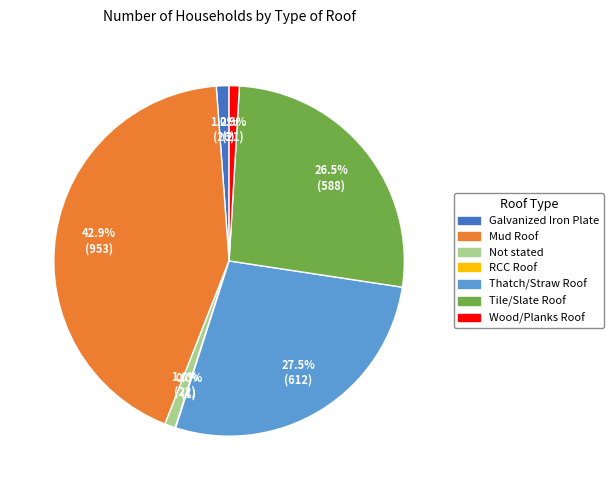

Which category has the biggest portion of the pie?

Mud Roof